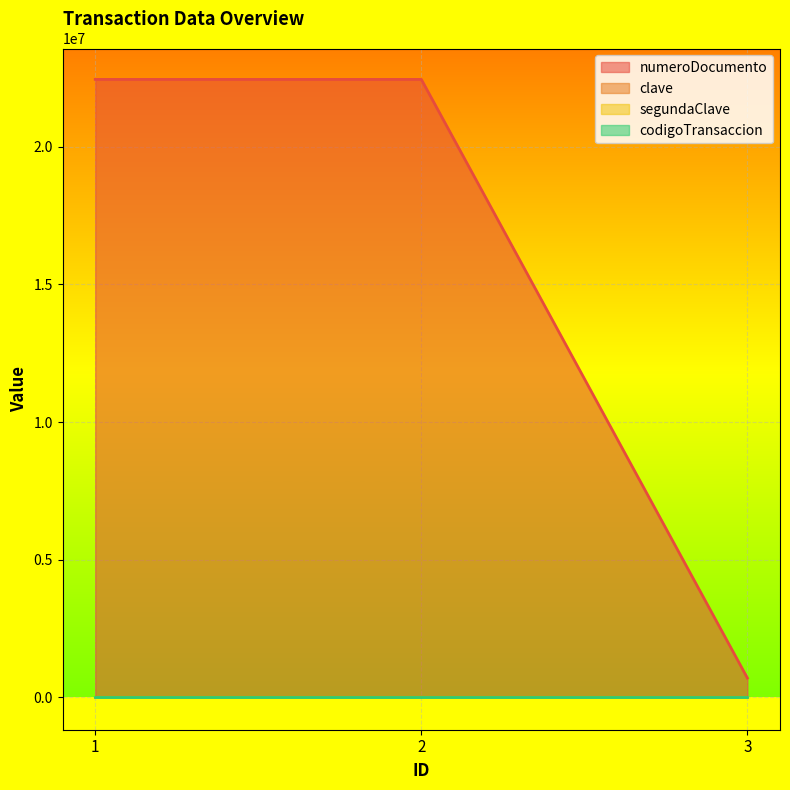

The value of clave at 2 is 370. True or false?

False